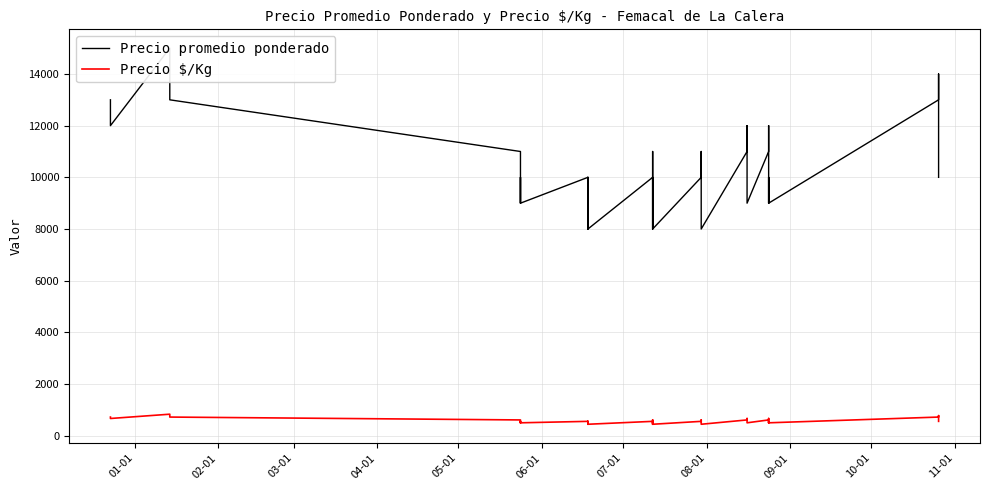

The Precio $/Kg series shows 104 at 17. True or false?

False